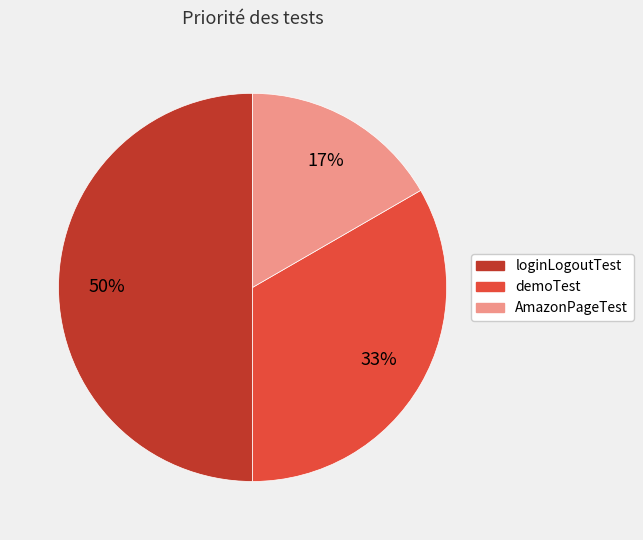

Is the sum of loginLogoutTest and AmazonPageTest greater than half?

Yes